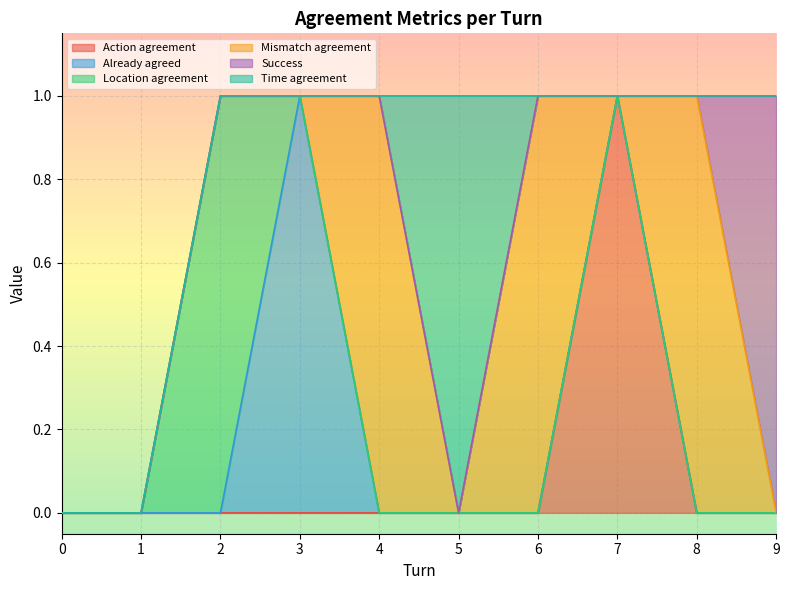

At which label does Action agreement reach its peak?

7